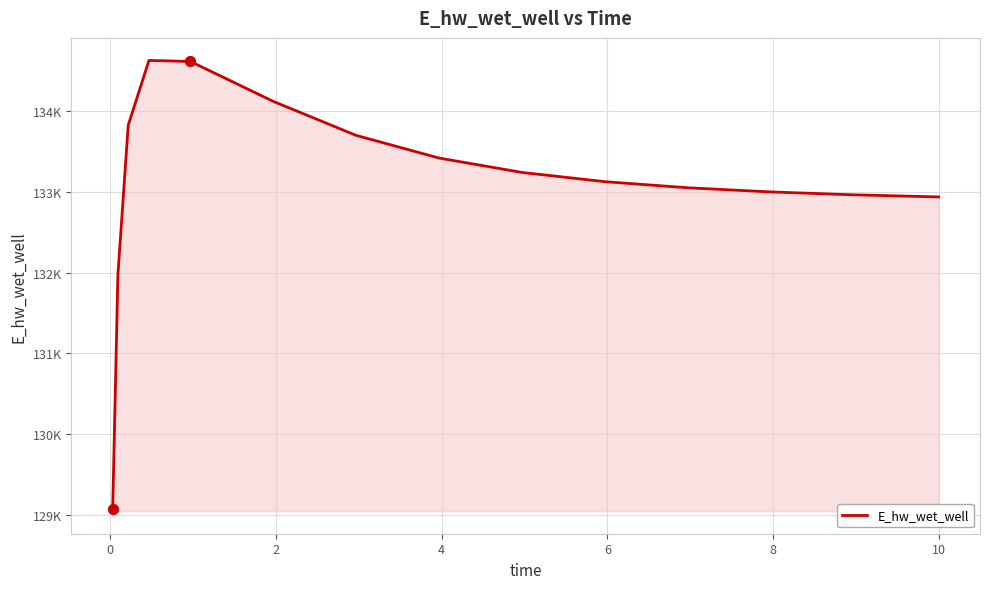

Does the chart have visible grid lines?

Yes